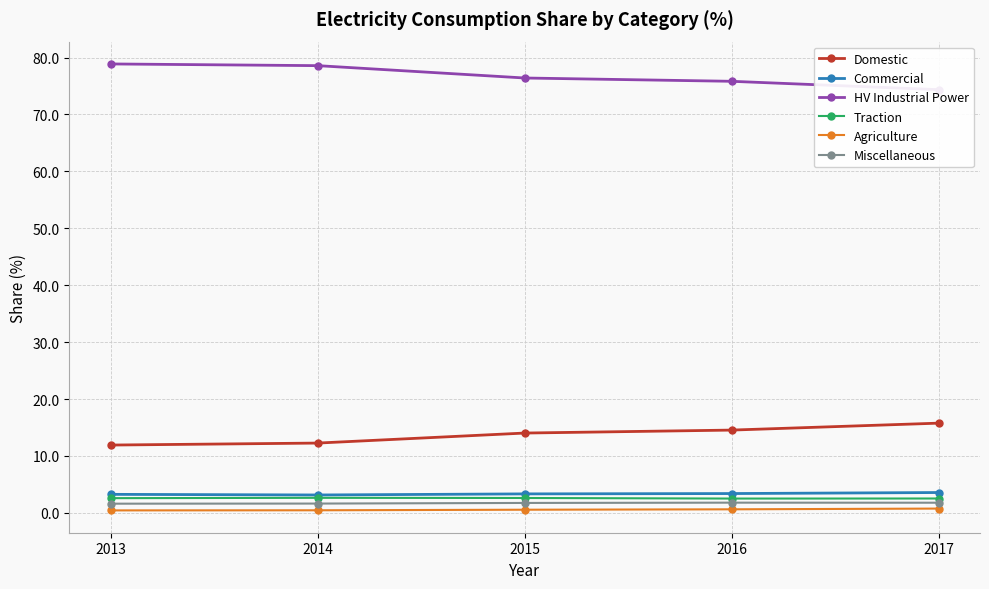

Rank the series at 2015 from highest to lowest value.

HV Industrial Power, Domestic, Commercial, Traction, Miscellaneous, Agriculture